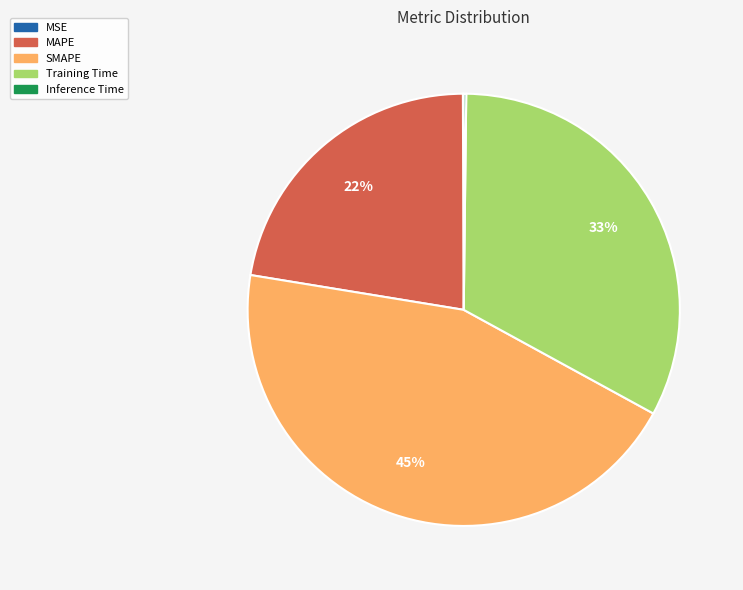

To the nearest percent, what is the difference between the largest and smallest slice percentages?

45%